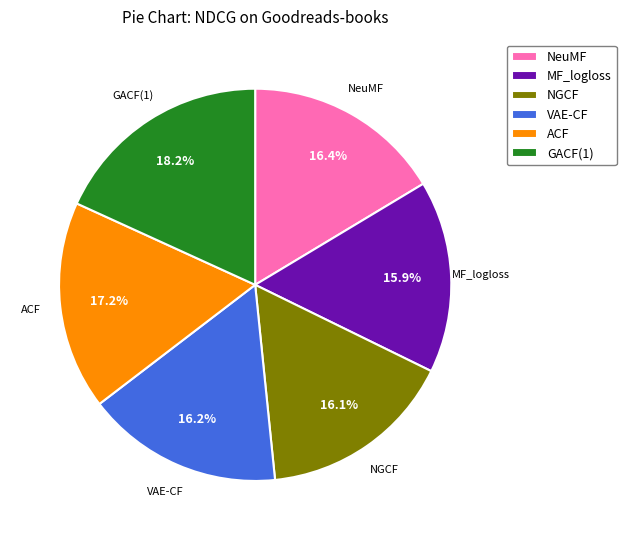

Which category has the biggest portion of the pie?

GACF(1)